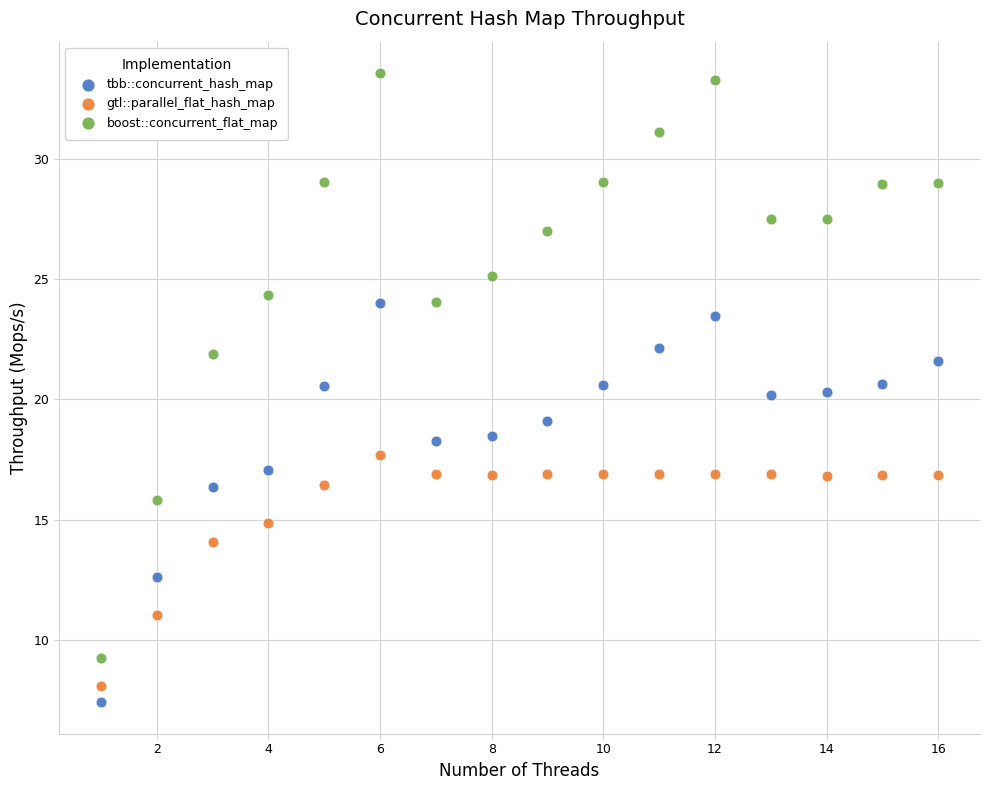

Which series reaches the minimum Y coordinate?

tbb::concurrent_hash_map